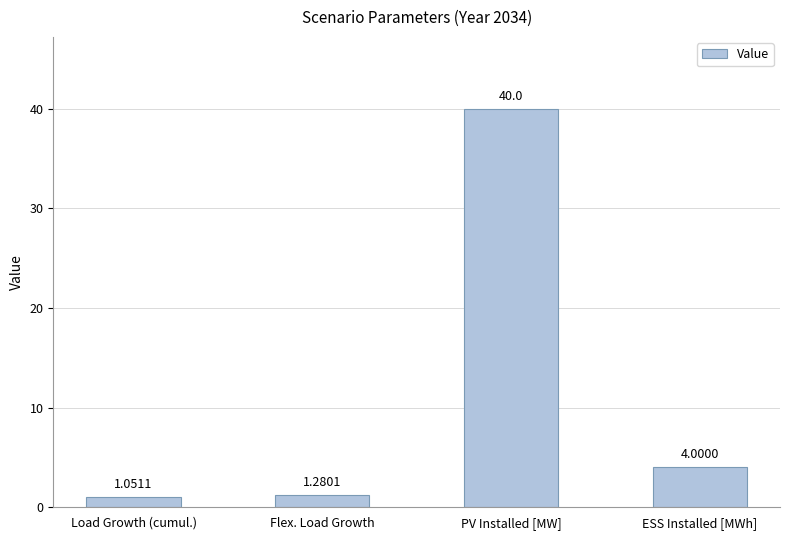

What is the approximate value at PV Installed [MW]?

40.0